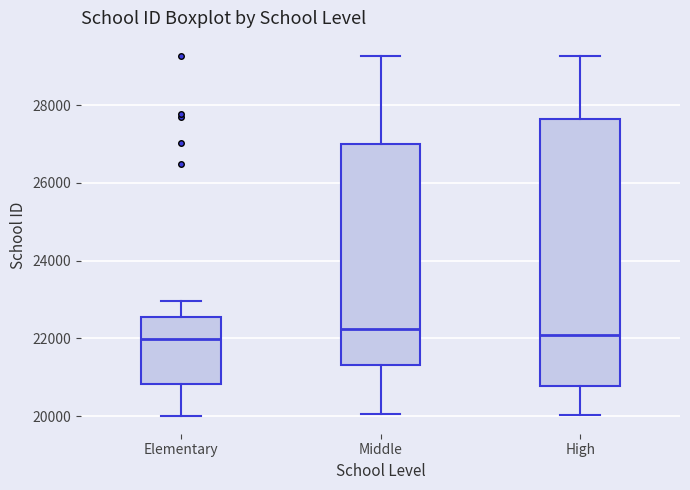

Reading left to right, transcribe this box plot: for each box, give where its median line is, the range the box spans, and where its two whiskers end, as read against the y-axis. The values are not printed on the chart, so give them approximately, as read against the axis.

Elementary: median 22000, box 20800 to 22600, whiskers 20000 to 23000
Middle: median 22200, box 21400 to 27000, whiskers 20000 to 29200
High: median 22000, box 20800 to 27600, whiskers 20000 to 29200